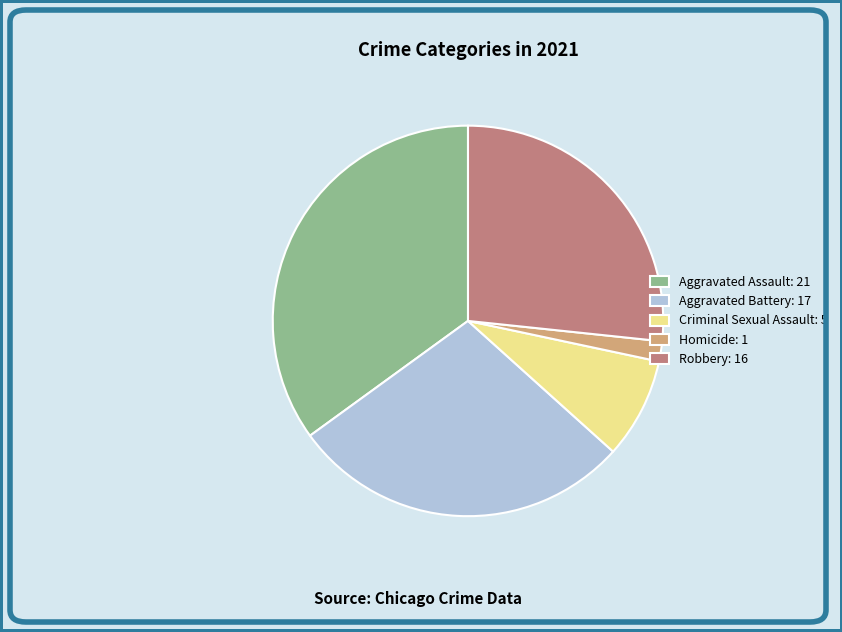

The Aggravated Battery: 17 slice represents 13% of the pie. True or false?

False